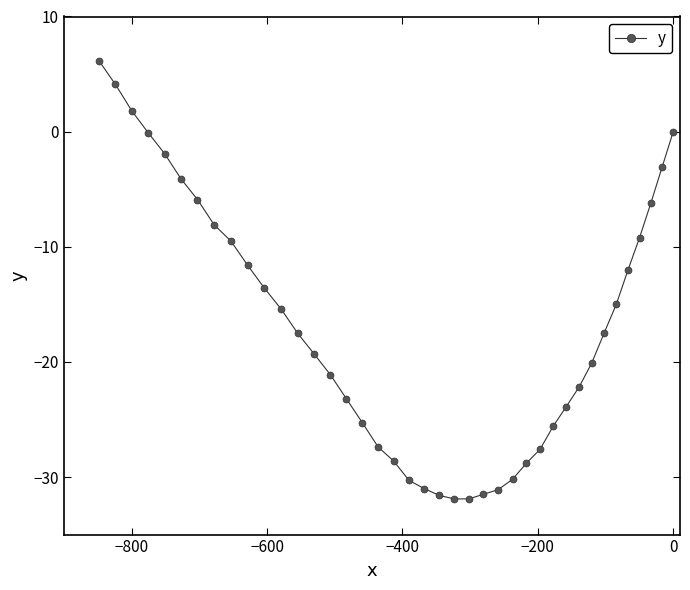

What is the greatest value displayed?

6.1